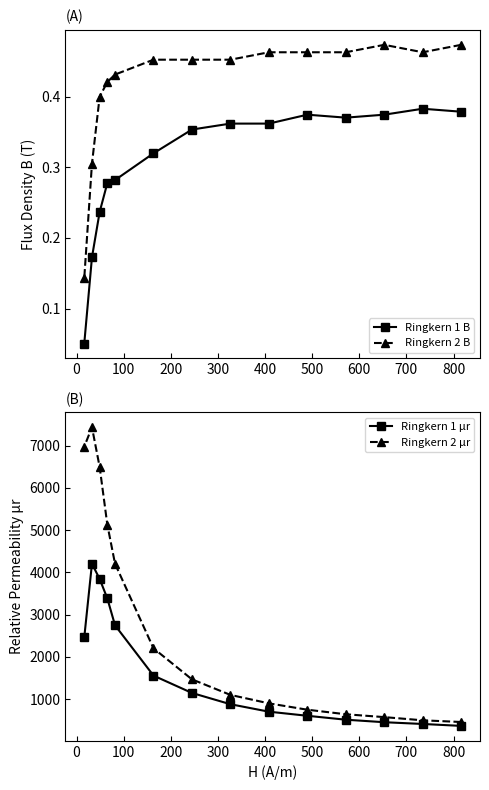

What is the difference between the second highest and second lowest values in the Ringkern 2 B series?

0.2